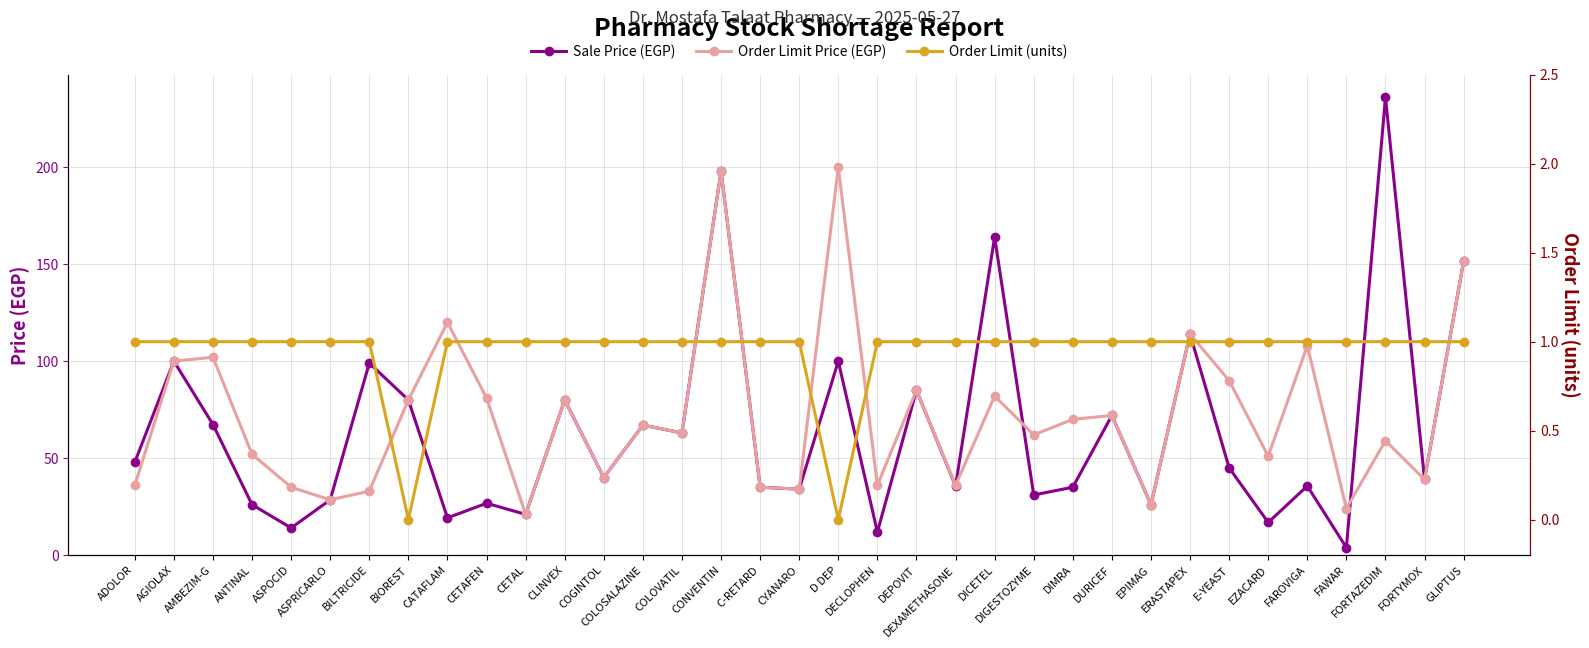

At which label does Order Limit Price (EGP) reach its peak?

D DEP